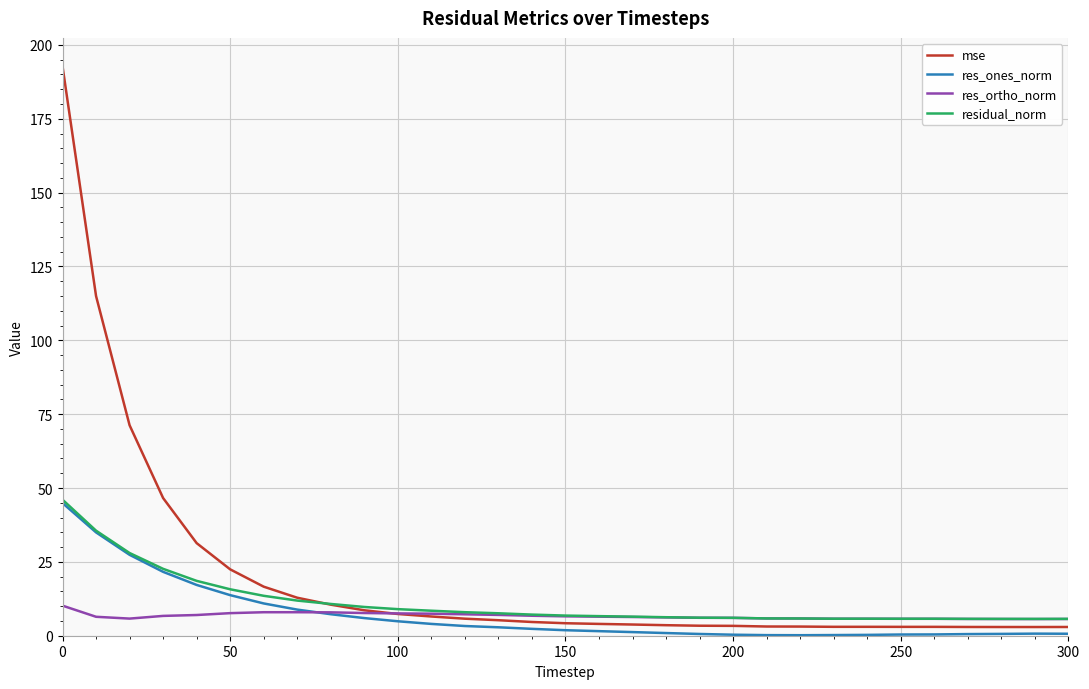

What are all the series names shown in the legend?

mse, res_ones_norm, res_ortho_norm, residual_norm